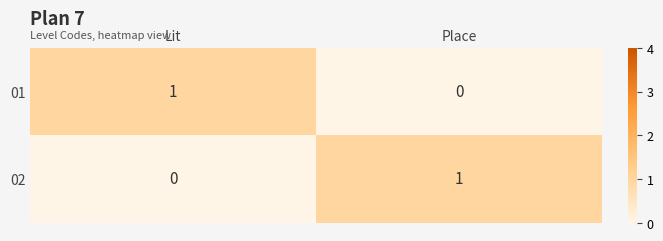

Which category has the highest value in the 02 series?

Place